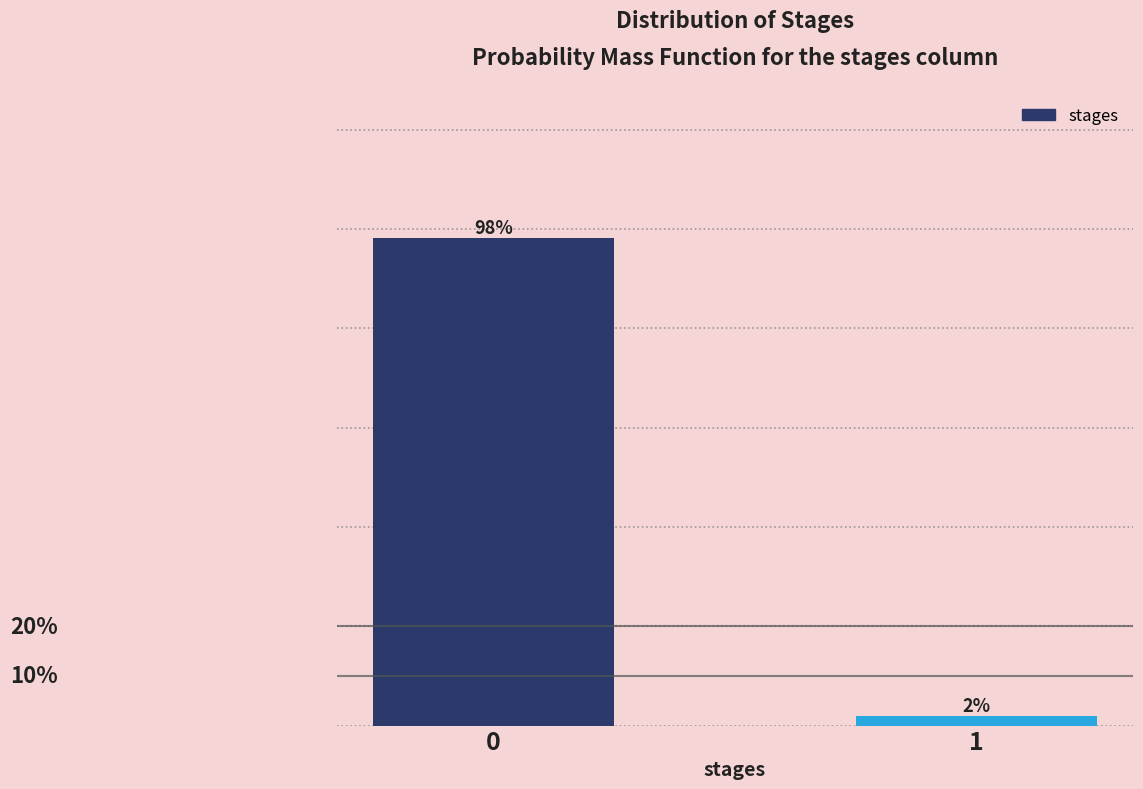

List the labels in order of value, largest first.

0, 1